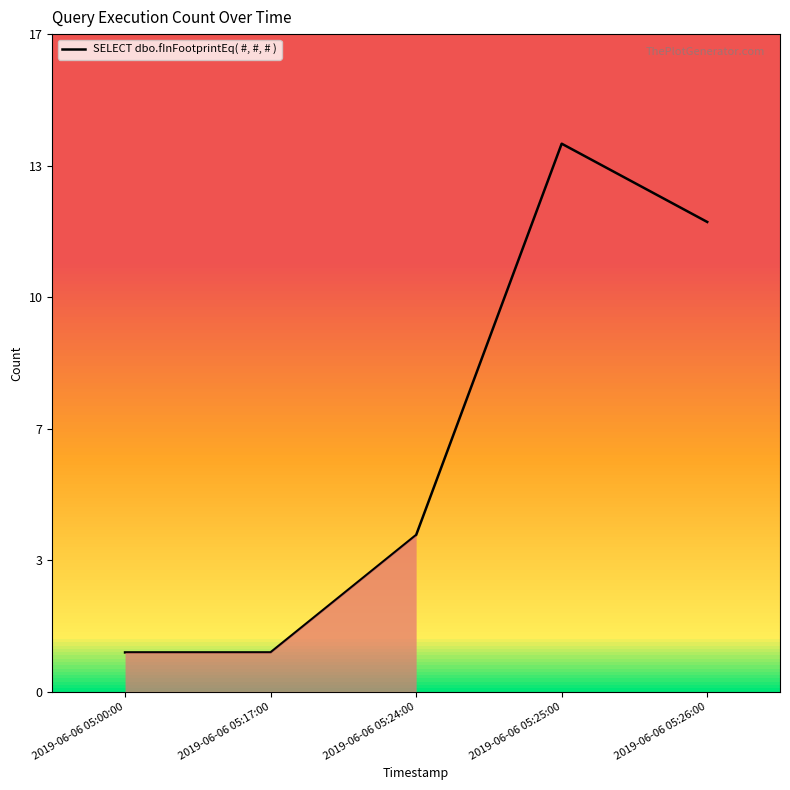

Which label corresponds to the largest value in the chart?

2019-06-06 05:25:00